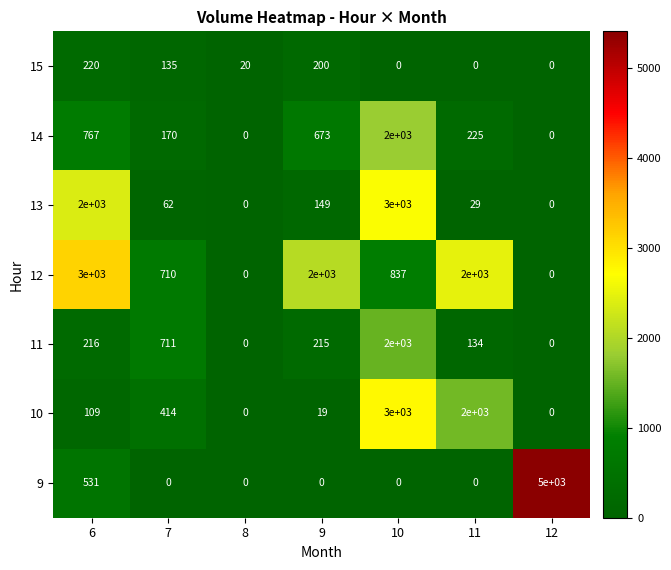

What is the difference between the highest and lowest values at 9?

2000